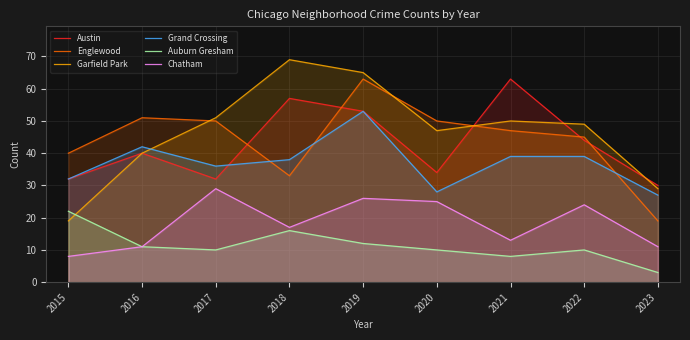

How many data points in Chatham are above 17?

4